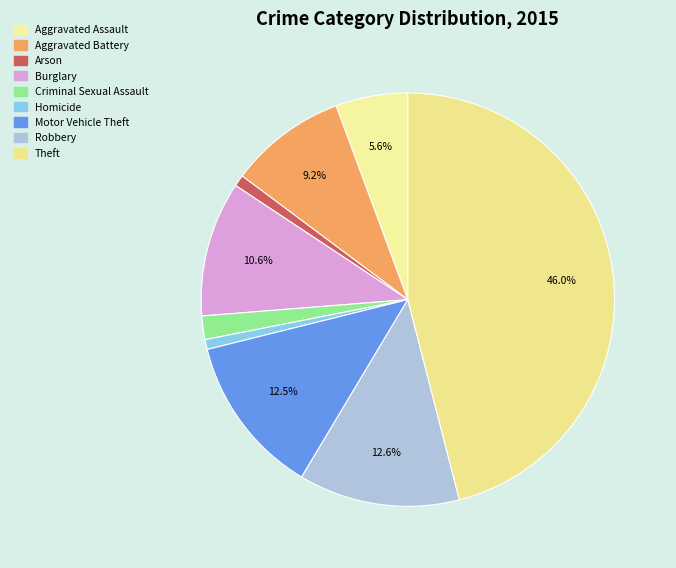

How many slices are in this pie chart?

9